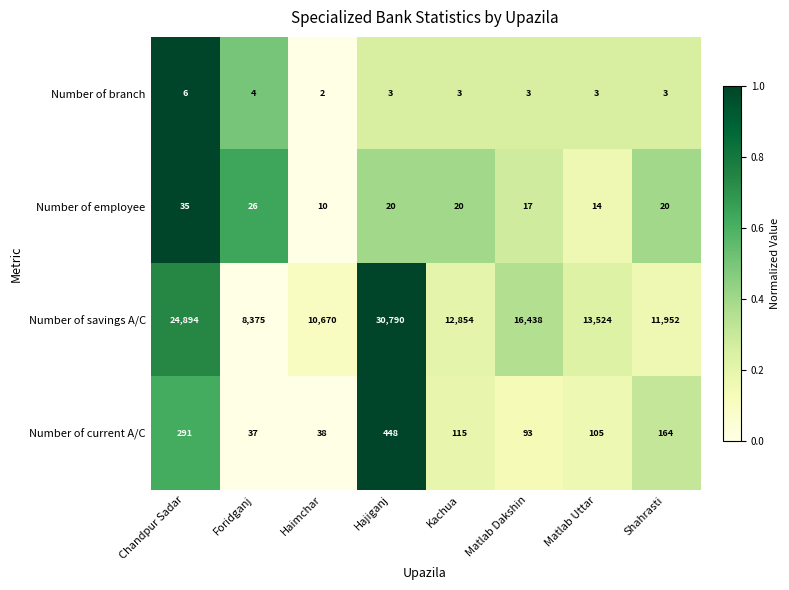

Between Foridganj and Matlab Dakshin, which series saw the biggest shift?

Number of savings A/C